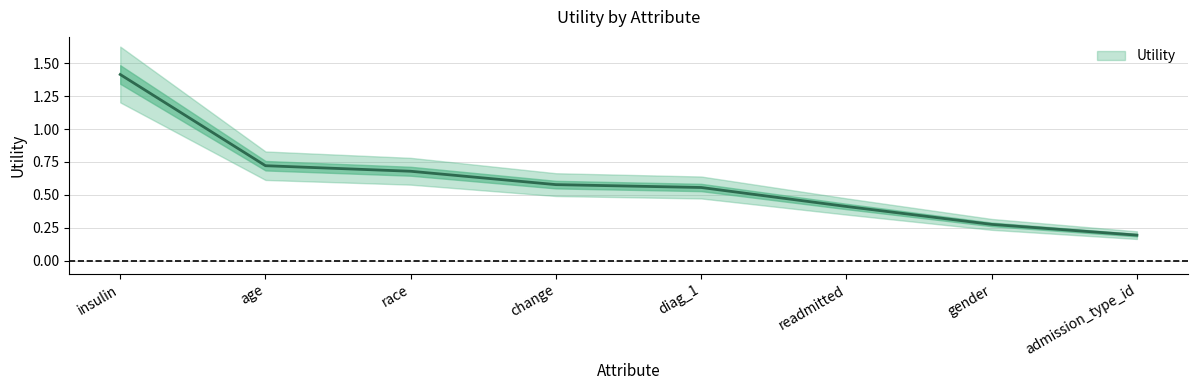

Approximately how many times larger is the value at readmitted compared to insulin?

0.3